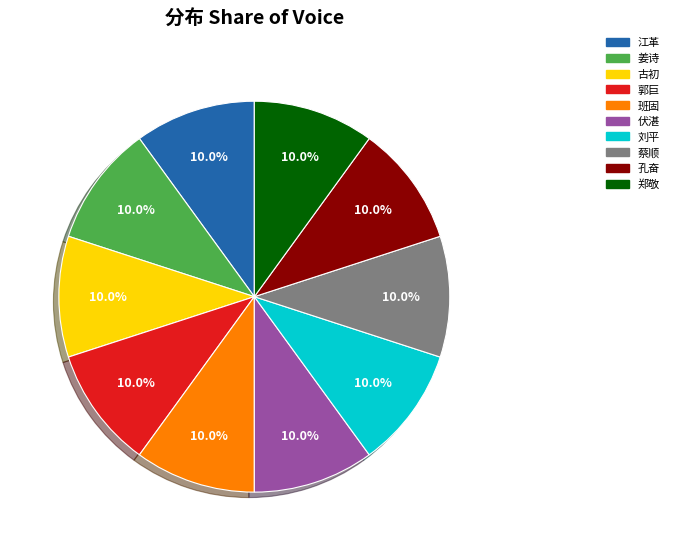

To the nearest percent, what is the average slice percentage?

10%